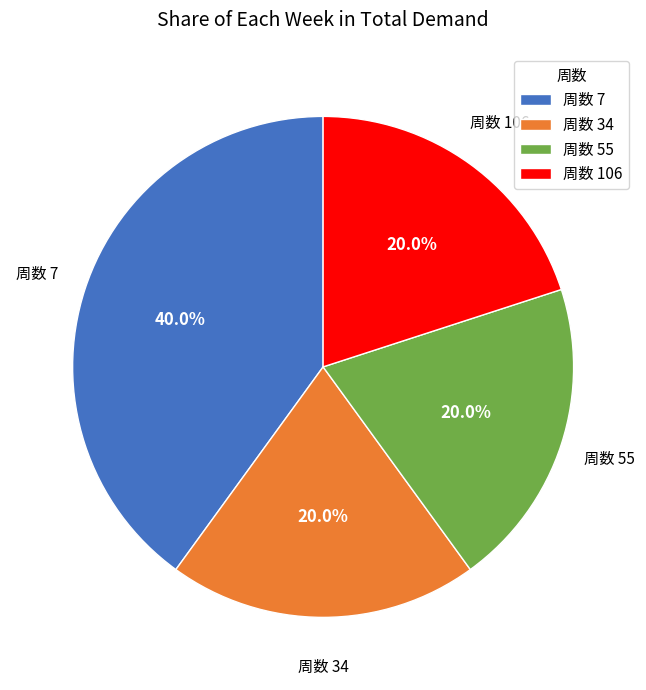

Does 周数 106 account for over 50% of the chart?

No